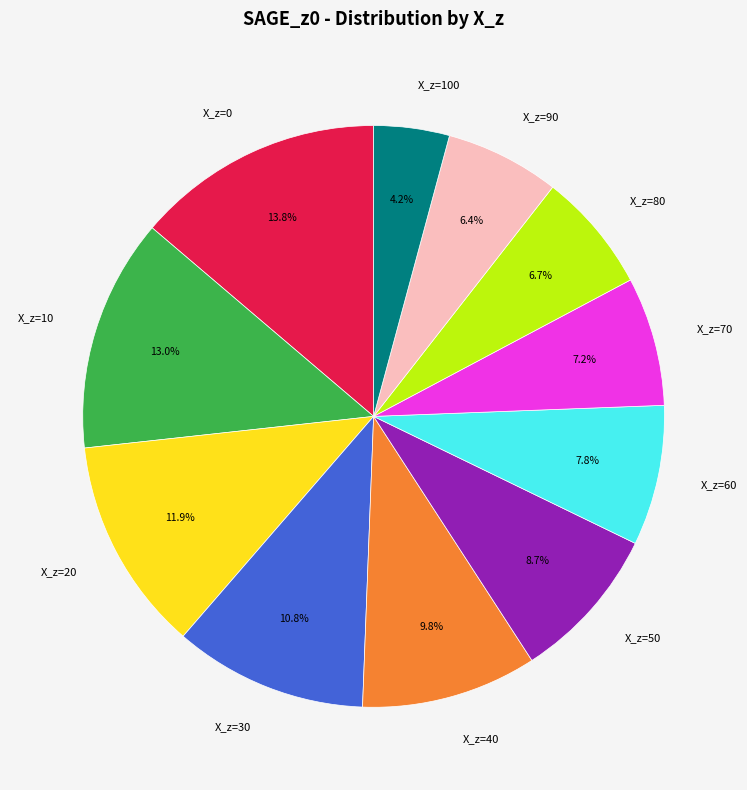

Count the number of slices in the pie.

11